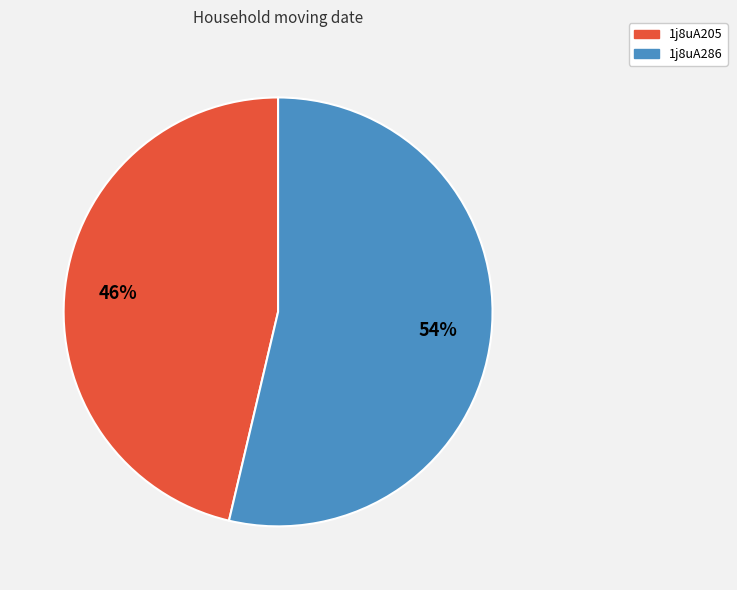

How many segments does this pie chart have?

2